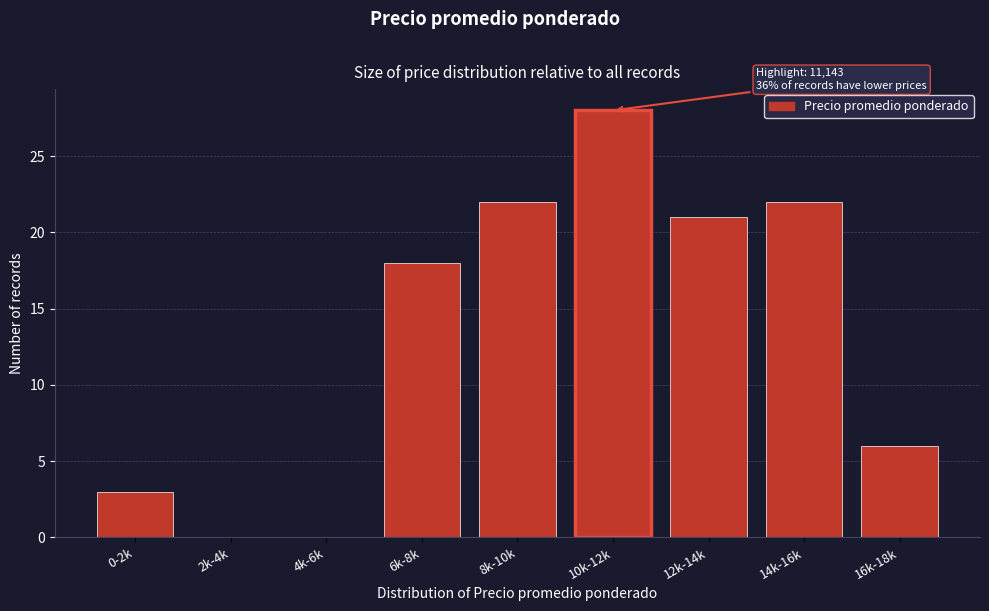

Reading left to right, list all the values displayed in this chart.

0-2k=3	2k-4k=0	4k-6k=0	6k-8k=18	8k-10k=22	10k-12k=28	12k-14k=21	14k-16k=22	16k-18k=6